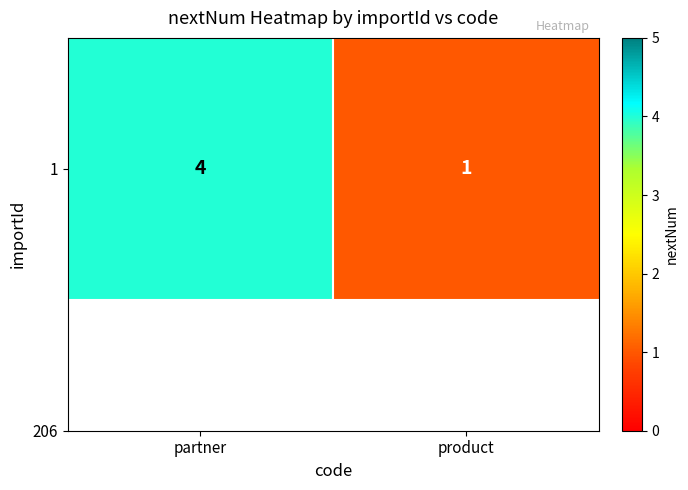

What is the maximum value shown in the chart?

4